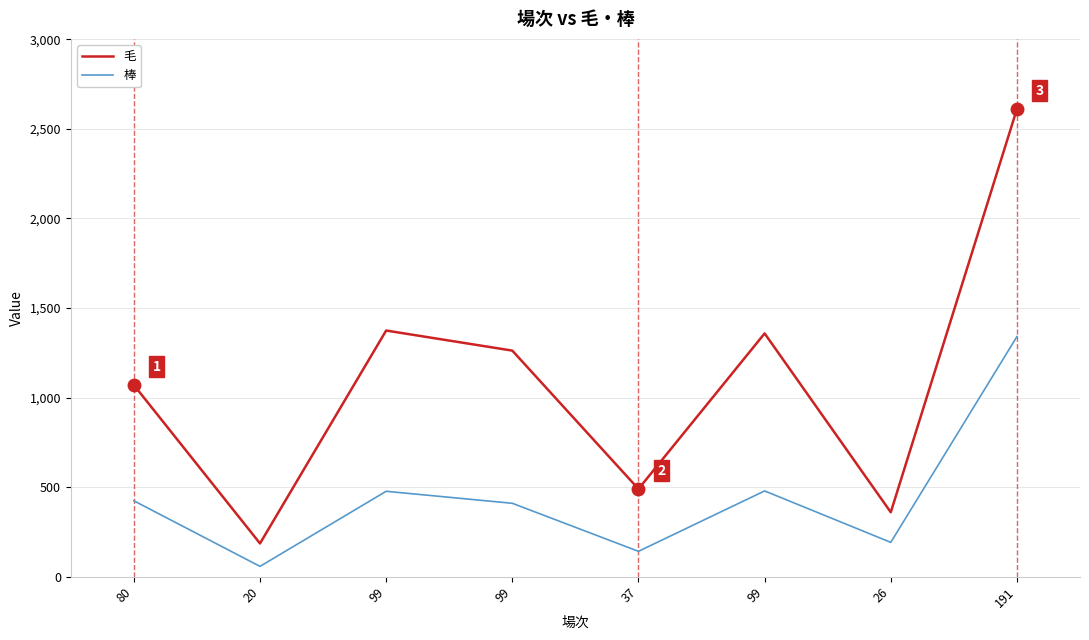

At which category does 毛 reach its first local peak?

99